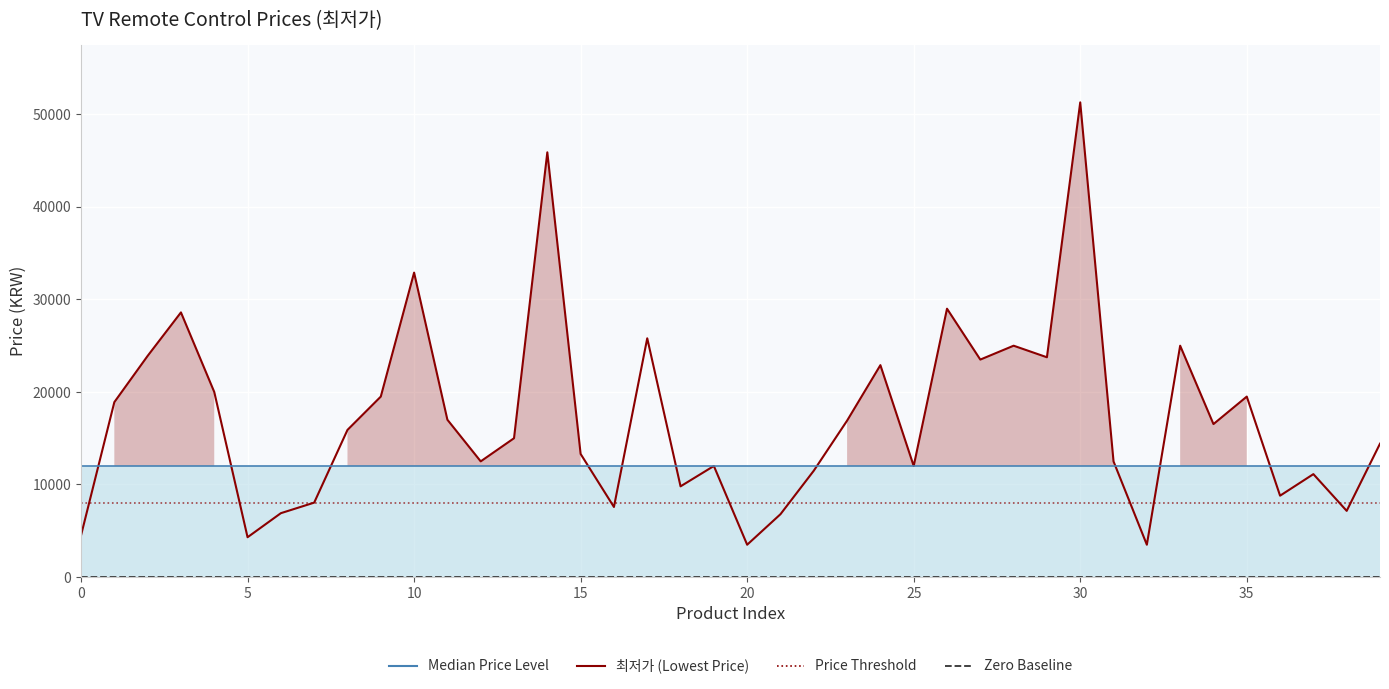

What is the lowest value of the baseline series?

12000